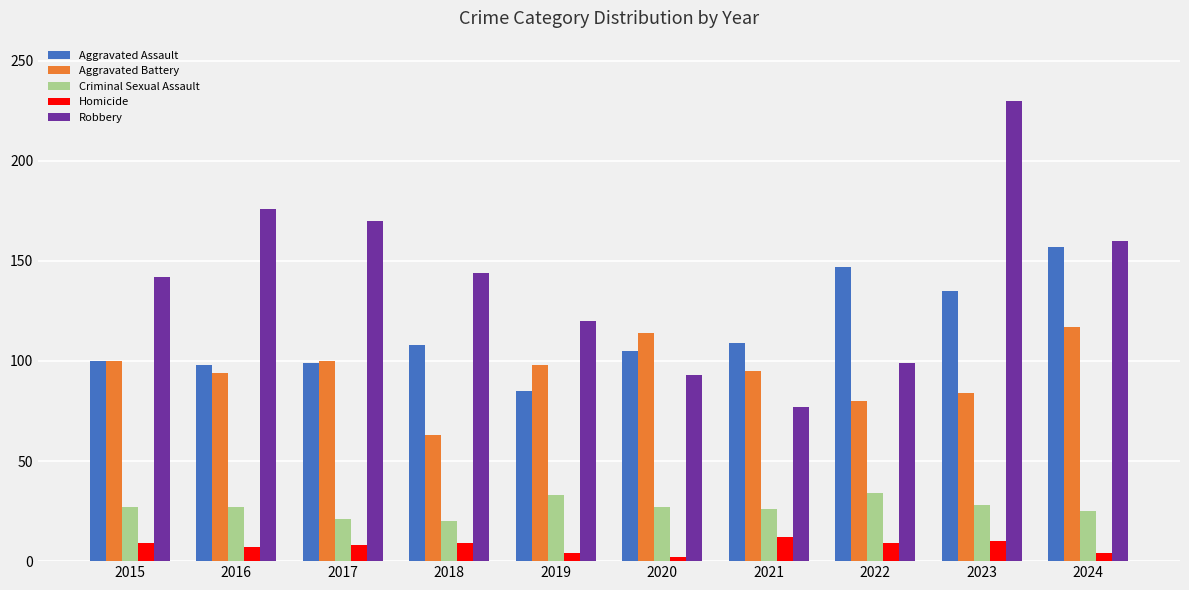

At which category is the sum across all series the highest?

2023